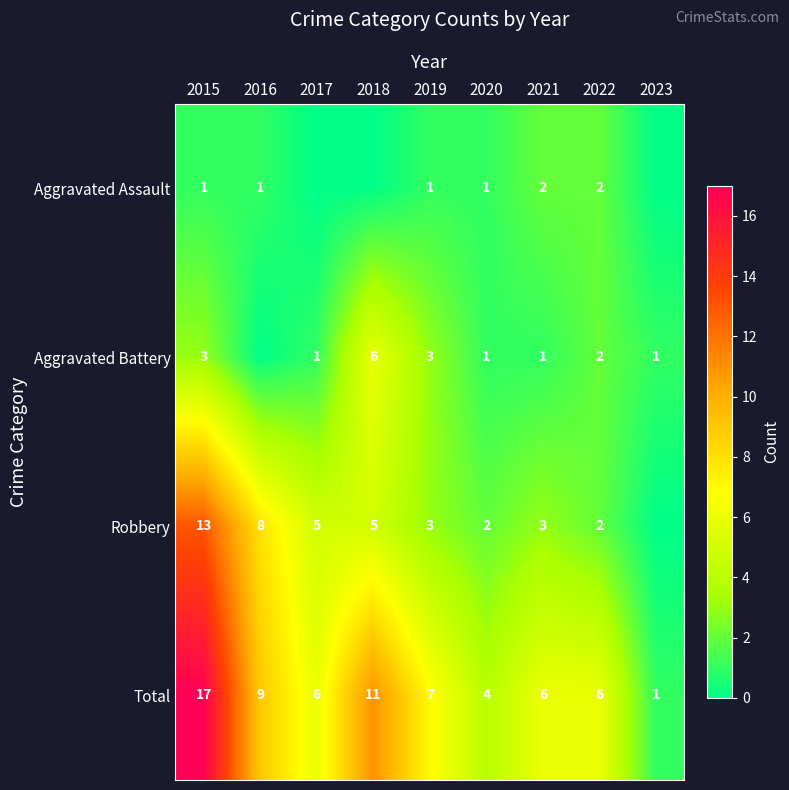

What is the sum of all Total values?

67